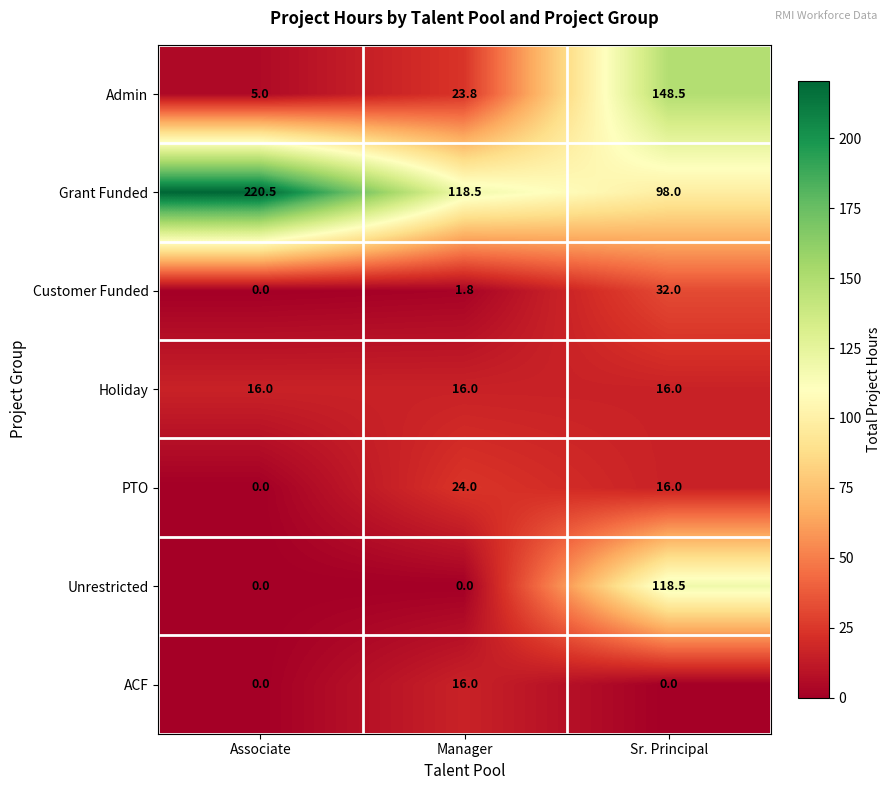

How many data points does each series have?

3